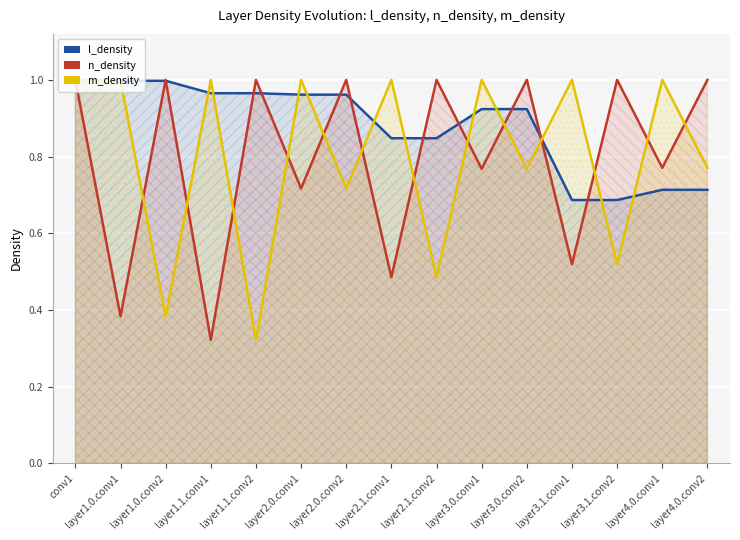

Which category has the lowest value across all series?

layer1.1.conv1